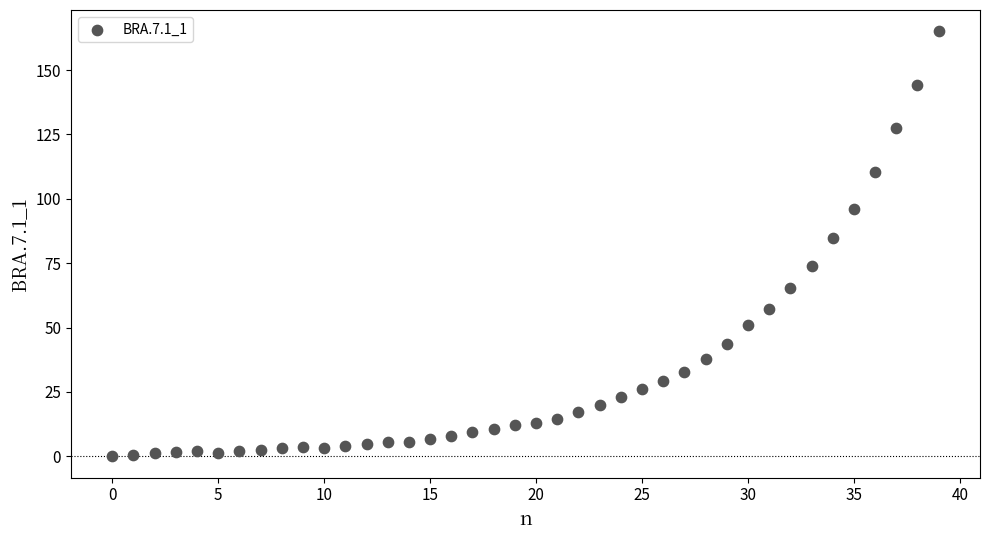

What Y value in the scatter plot is closest to 82?

84.9